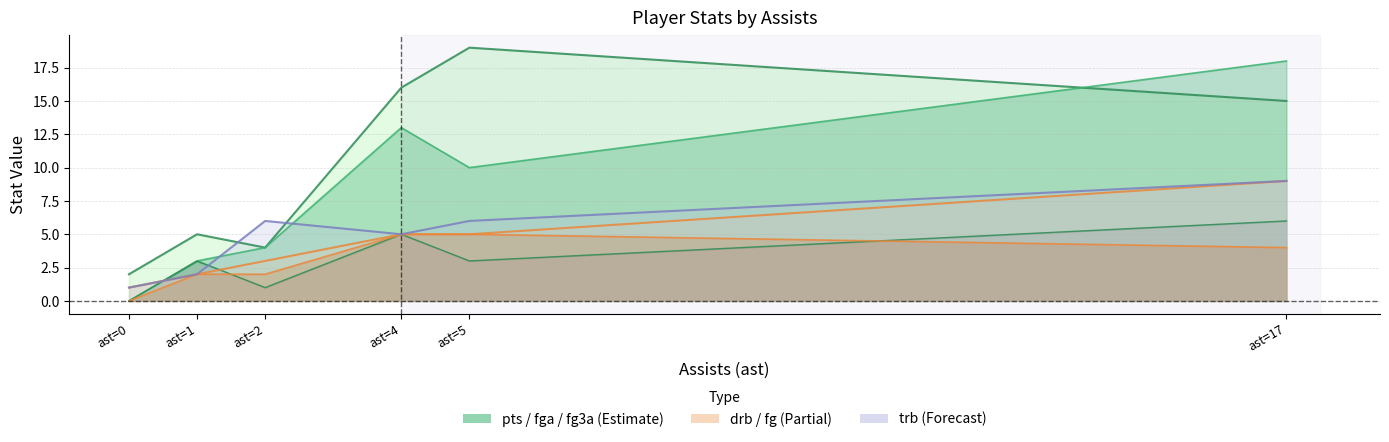

True or false: pts and fga intersect in this chart.

True